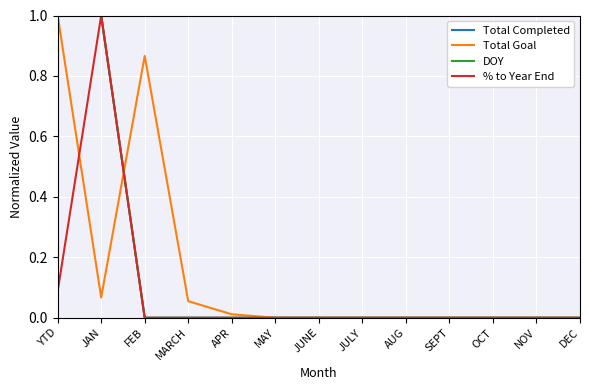

What is the average value of the % to Year End series?

0.1